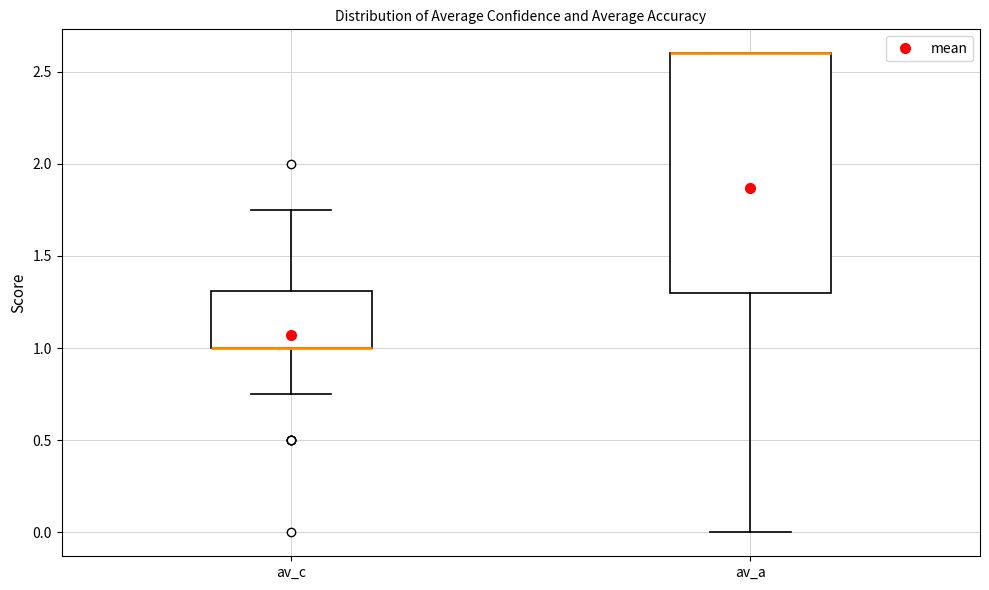

Reading left to right, transcribe this box plot: for each box, give where its median line is, the range the box spans, and where its two whiskers end, as read against the y-axis. The values are not printed on the chart, so give them approximately, as read against the axis.

av_c: median 1.00 (drawn on the box's lower edge), box 1.00 to 1.30, whiskers 0.75 to 1.75
av_a: median 2.60 (drawn on the box's upper edge), box 1.30 to 2.60, whiskers 0.00 to 2.60